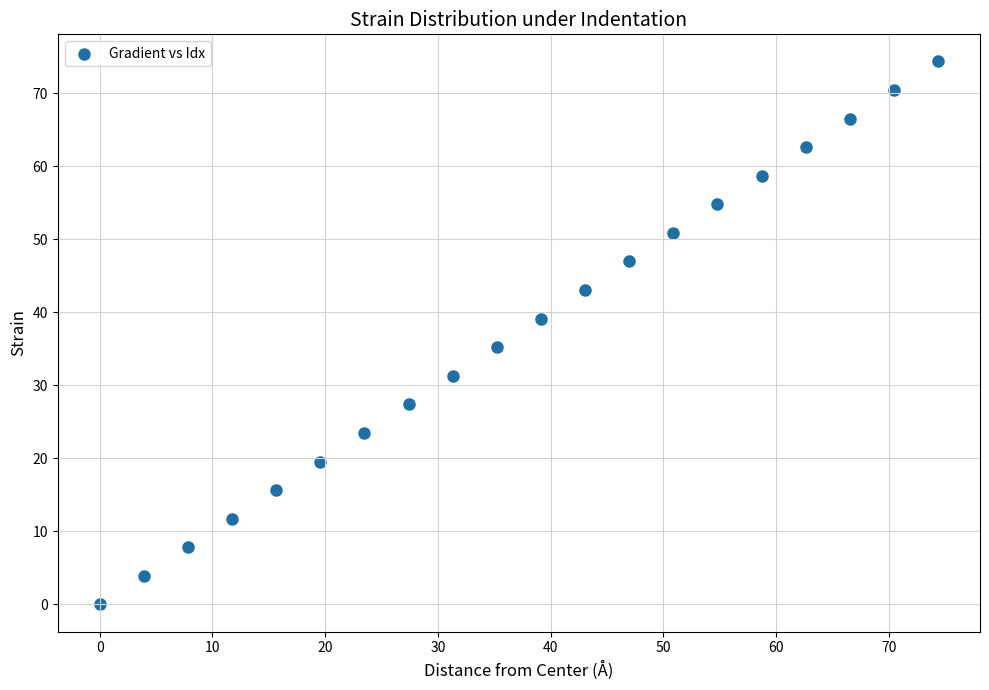

What is the range of X values (max minus min)?

74.4